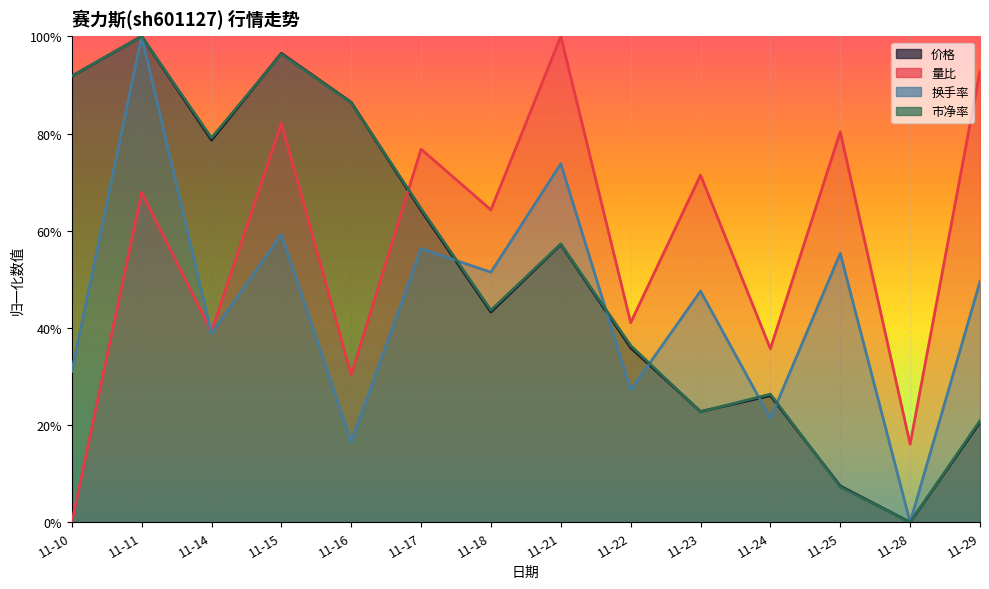

How many interior local valleys does the 价格 series have?

4